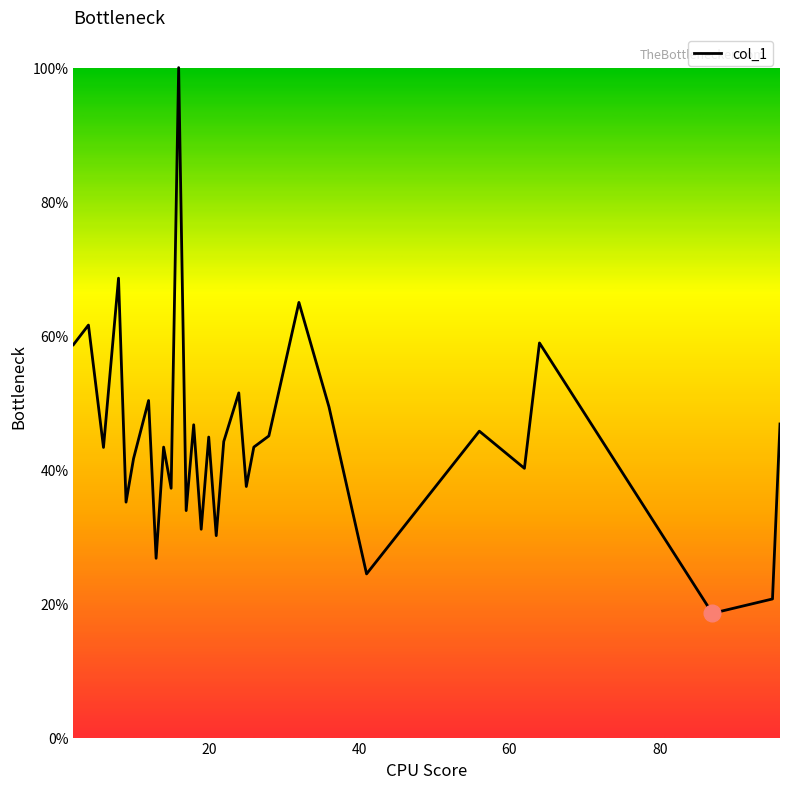

What is the value of the 17th point from the left?

0.4